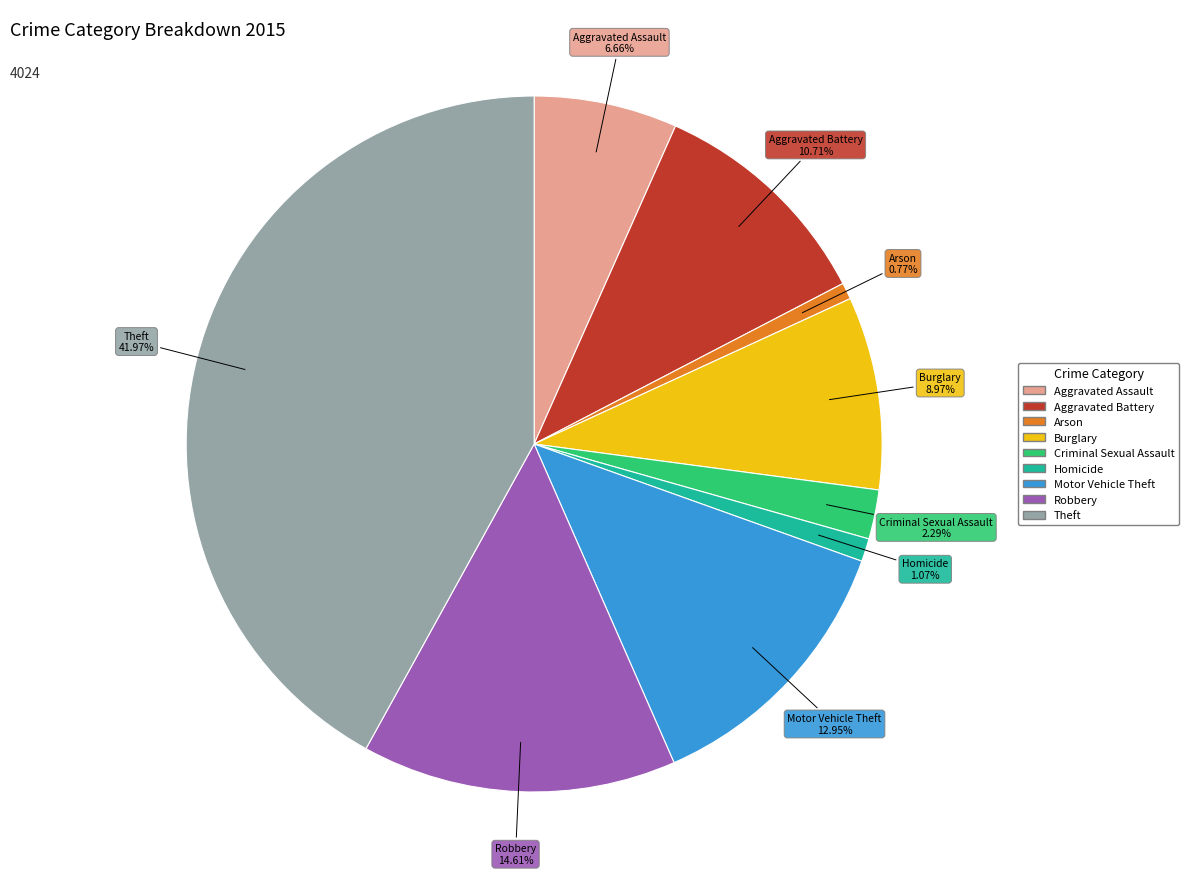

Combined, do Theft and Arson account for over 50%?

No